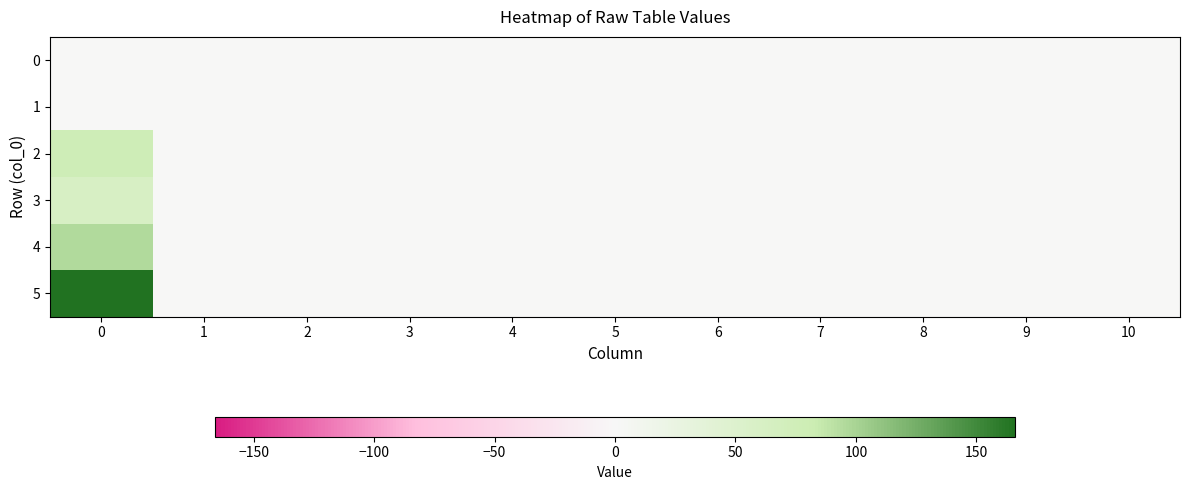

What is the spread (max minus min) of values at 0?

166